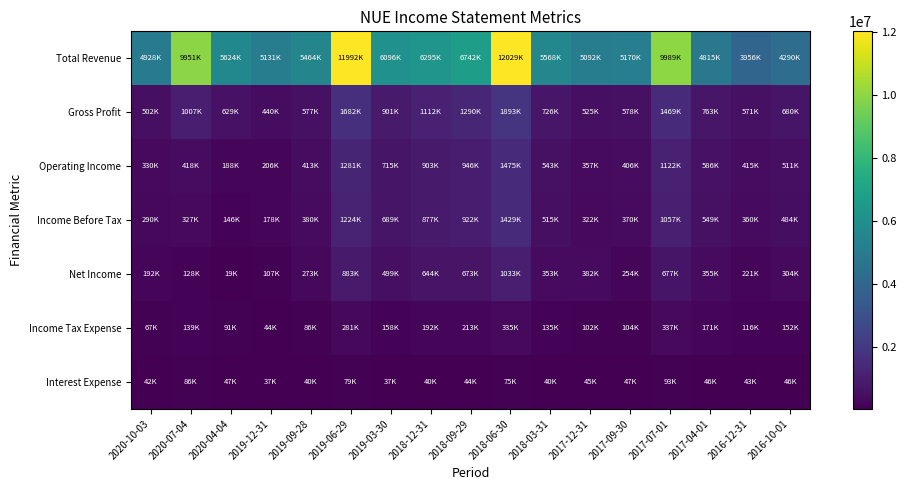

Reading left to right, extract all data points from this chart.

Total Revenue: 2020-10-03=4928000	2020-07-04=9951600	2020-04-04=5624300	2019-12-31=5131700	2019-09-28=5464500	2019-06-29=11992600	2019-03-30=6096600	2018-12-31=6295900	2018-09-29=6742200	2018-06-30=12029200	2018-03-31=5568400	2017-12-31=5092300	2017-09-30=5170100	2017-07-01=9989900	2017-04-01=4815200	2016-12-31=3956500	2016-10-01=4290200
Gross Profit: 2020-10-03=502200	2020-07-04=1007200	2020-04-04=629200	2019-12-31=440300	2019-09-28=577400	2019-06-29=1682500	2019-03-30=901700	2018-12-31=1112300	2018-09-29=1290100	2018-06-30=1893000	2018-03-31=726400	2017-12-31=525900	2017-09-30=578800	2017-07-01=1469200	2017-04-01=763200	2016-12-31=571100	2016-10-01=680200
Operating Income: 2020-10-03=330100	2020-07-04=418900	2020-04-04=188000	2019-12-31=206000	2019-09-28=413200	2019-06-29=1281700	2019-03-30=715100	2018-12-31=903000	2018-09-29=946100	2018-06-30=1475700	2018-03-31=543400	2017-12-31=357800	2017-09-30=406000	2017-07-01=1122500	2017-04-01=586800	2016-12-31=415000	2016-10-01=511000
Income Before Tax: 2020-10-03=290400	2020-07-04=327400	2020-04-04=146300	2019-12-31=178200	2019-09-28=380300	2019-06-29=1224200	2019-03-30=689600	2018-12-31=877300	2018-09-29=922500	2018-06-30=1429600	2018-03-31=515900	2017-12-31=322200	2017-09-30=370600	2017-07-01=1057100	2017-04-01=549000	2016-12-31=360000	2016-10-01=484200
Net Income: 2020-10-03=192200	2020-07-04=128200	2020-04-04=19700	2019-12-31=107100	2019-09-28=273400	2019-06-29=883600	2019-03-30=499700	2018-12-31=644100	2018-09-29=673800	2018-06-30=1033400	2018-03-31=353200	2017-12-31=382600	2017-09-30=254000	2017-07-01=677600	2017-04-01=355700	2016-12-31=221000	2016-10-01=304400
Income Tax Expense: 2020-10-03=67800	2020-07-04=139800	2020-04-04=91900	2019-12-31=44000	2019-09-28=86800	2019-06-29=281200	2019-03-30=158800	2018-12-31=192800	2018-09-29=213800	2018-06-30=335900	2018-03-31=135800	2017-12-31=102300	2017-09-30=104500	2017-07-01=337700	2017-04-01=171300	2016-12-31=116800	2016-10-01=152800
Interest Expense: 2020-10-03=42300	2020-07-04=86400	2020-04-04=47600	2019-12-31=37600	2019-09-28=40700	2019-06-29=79000	2019-03-30=37100	2018-12-31=40900	2018-09-29=44800	2018-06-30=75500	2018-03-31=40200	2017-12-31=45800	2017-09-30=47600	2017-07-01=93900	2017-04-01=46300	2016-12-31=43800	2016-10-01=46500